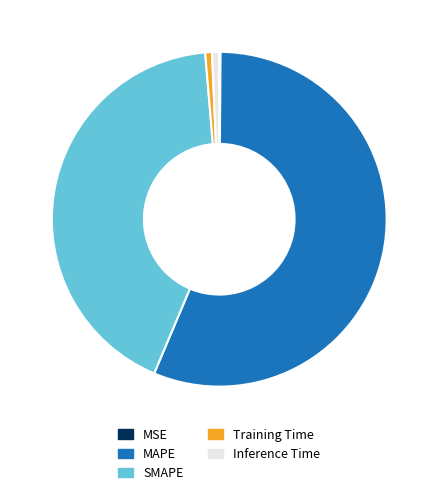

Does any single category account for the majority?

Yes